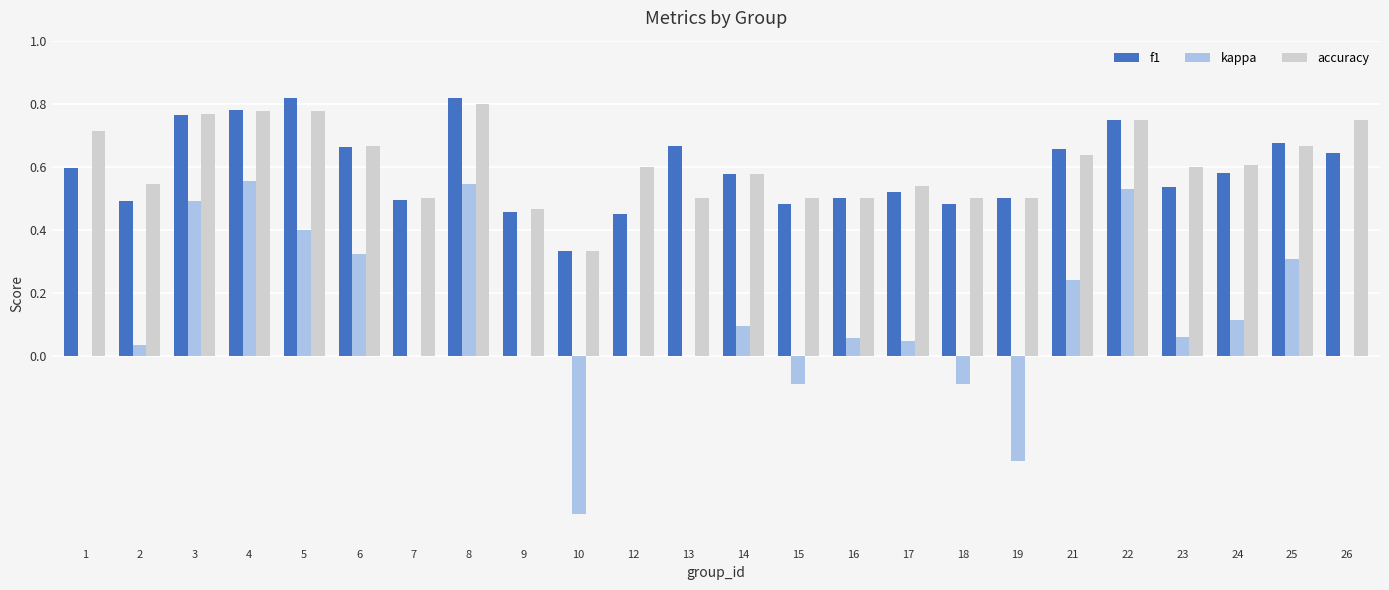

True or false: f1 has a value of 0.2 at 15.

False